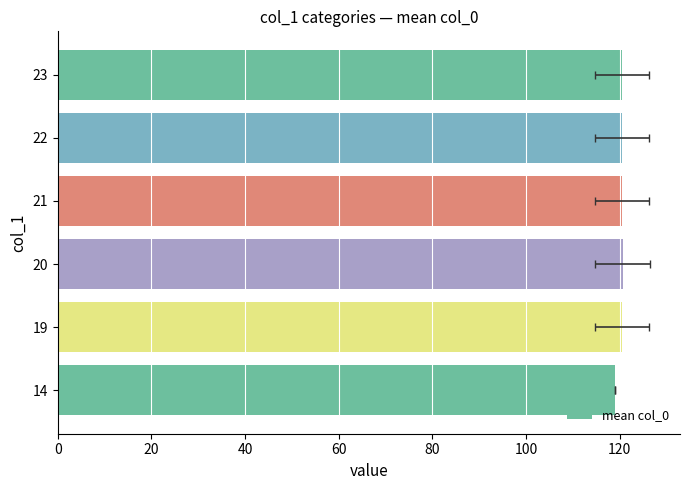

At which label does the data first exceed 120?

19